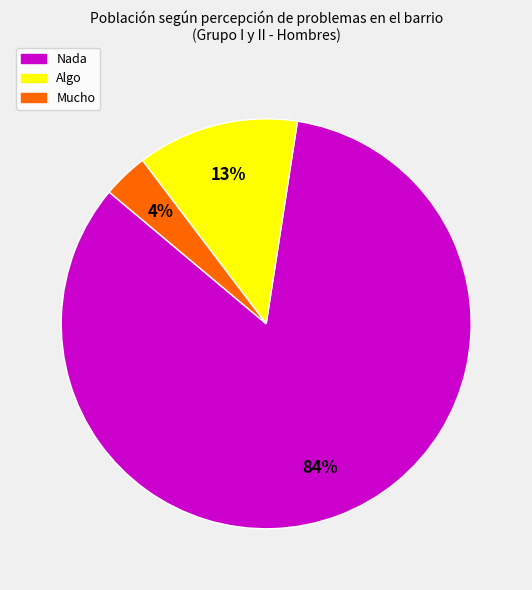

What percentage is the Algo slice, to the nearest percent?

13%